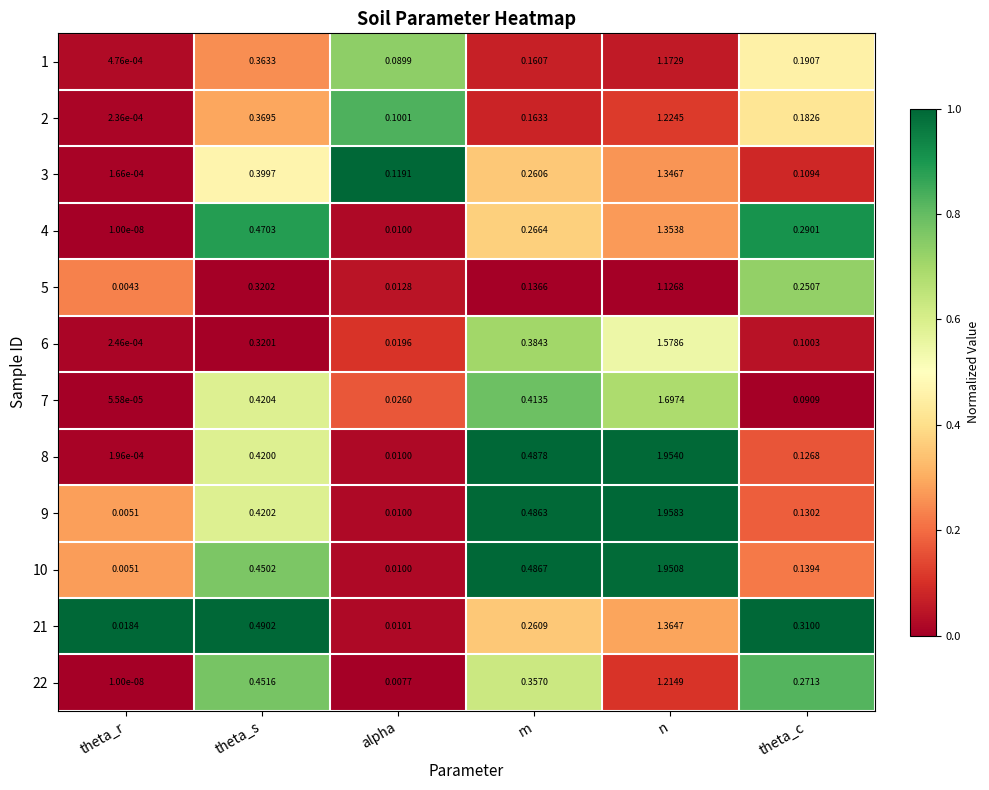

At which label is 8 closest to 0?

theta_r